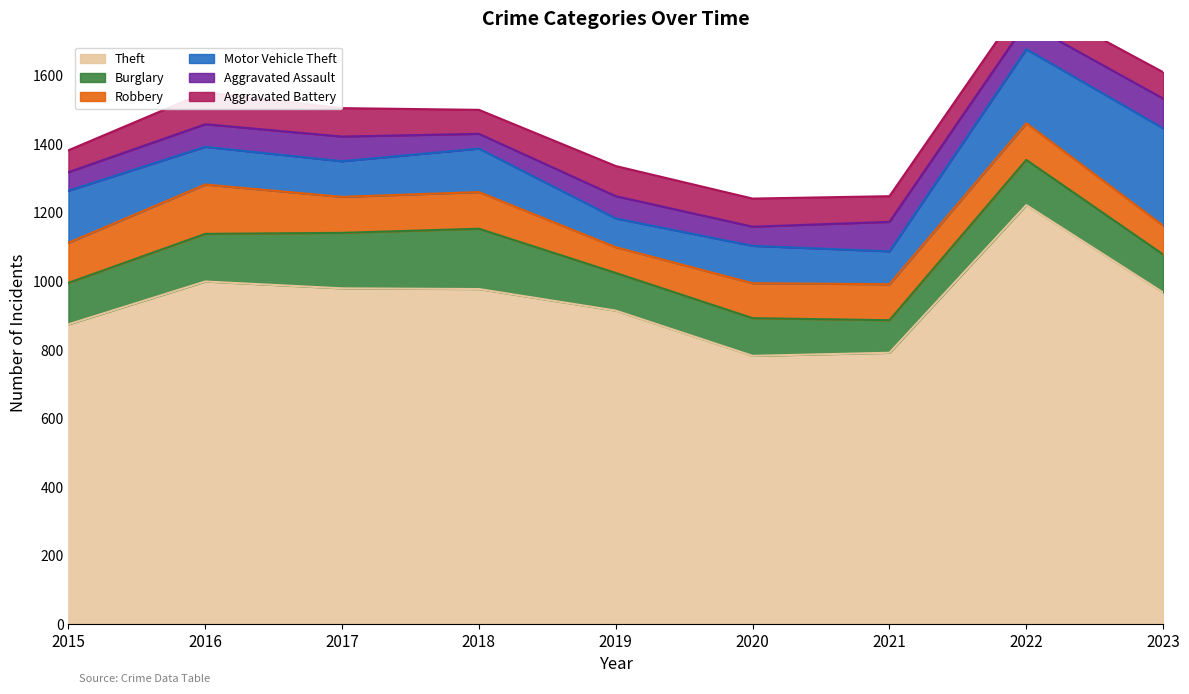

Reading right to left, extract all data points from this chart.

Theft: 2023=967	2022=1222	2021=791	2020=782	2019=914	2018=977	2017=979	2016=999	2015=874
Burglary: 2023=111	2022=132	2021=95	2020=110	2019=110	2018=176	2017=162	2016=139	2015=121
Robbery: 2023=84	2022=107	2021=105	2020=102	2019=75	2018=107	2017=105	2016=144	2015=117
Motor Vehicle Theft: 2023=284	2022=216	2021=96	2020=109	2019=84	2018=127	2017=104	2016=110	2015=152
Aggravated Assault: 2023=87	2022=77	2021=86	2020=56	2019=65	2018=43	2017=72	2016=66	2015=54
Aggravated Battery: 2023=77	2022=71	2021=75	2020=82	2019=88	2018=70	2017=83	2016=93	2015=64